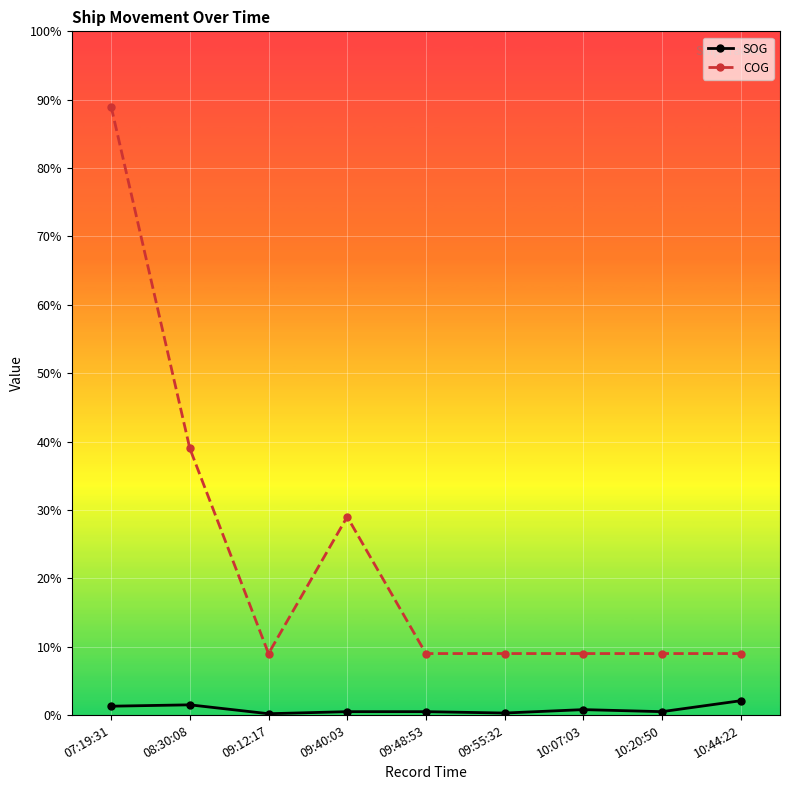

What are all the series names shown in the legend?

SOG, COG